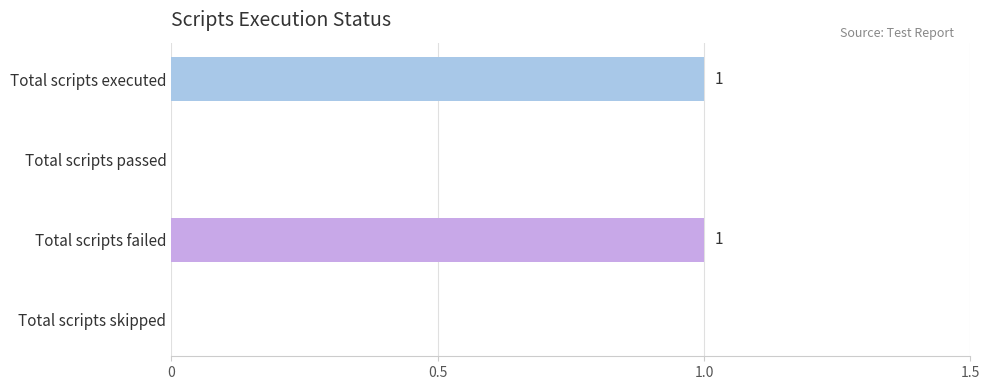

Which has a higher value, Total scripts executed or Total scripts passed?

Total scripts executed